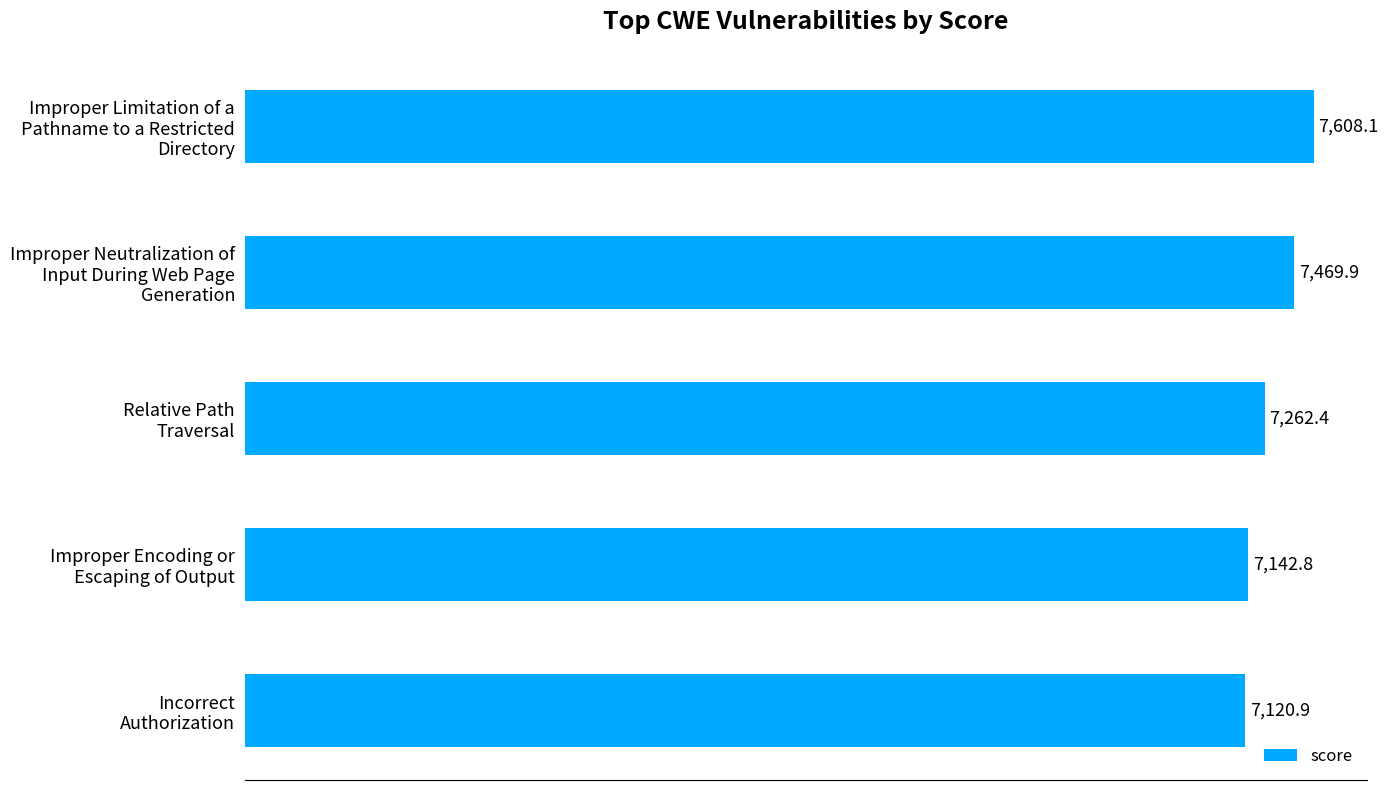

Reading top to bottom, extract all data points from this chart.

7608.1	7469.9	7262.4	7142.8	7120.9